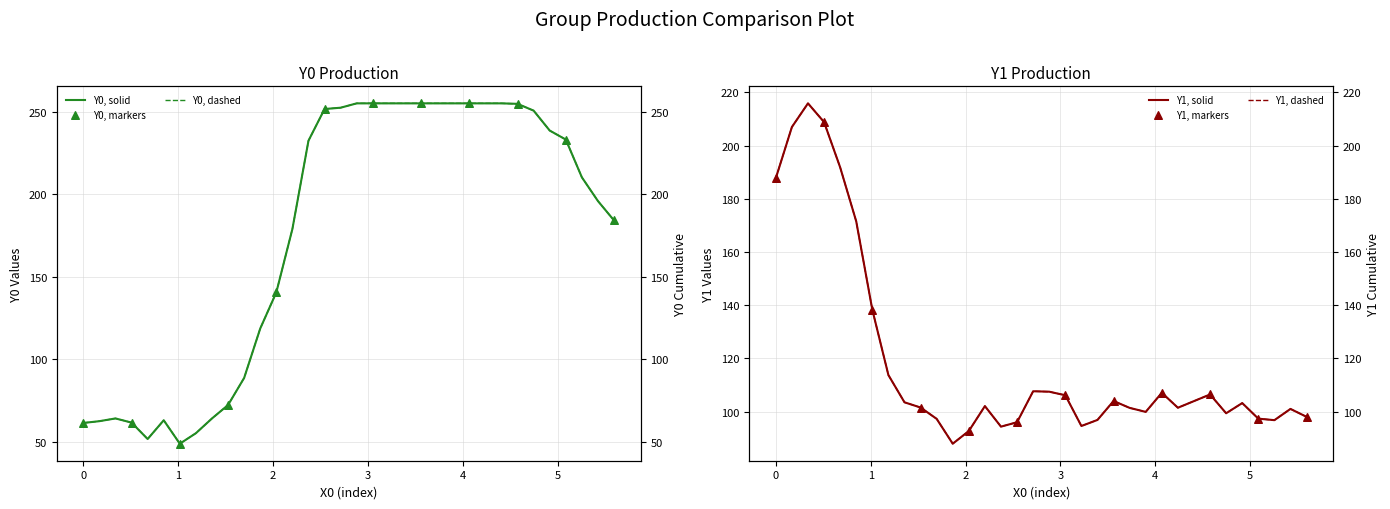

At which category is the sum across all series the highest?

2.88136